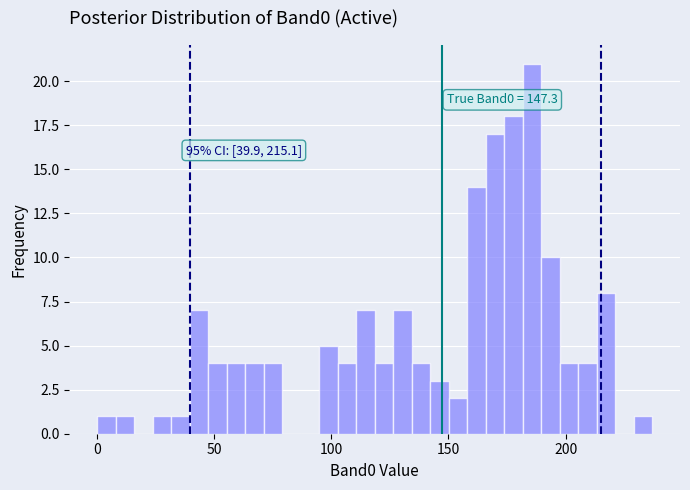

Read against the x-axis, roughly where is the centre of the tallest bar?

185